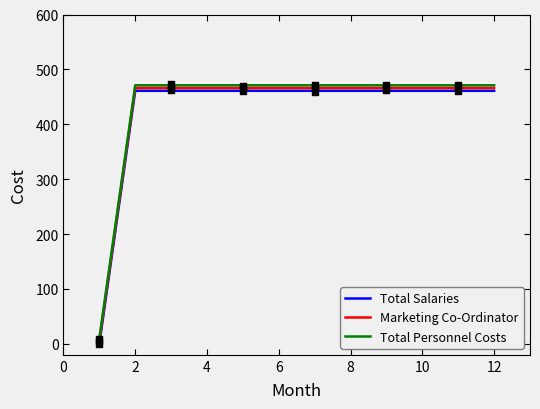

Which series contains the lowest Y value?

Total Salaries